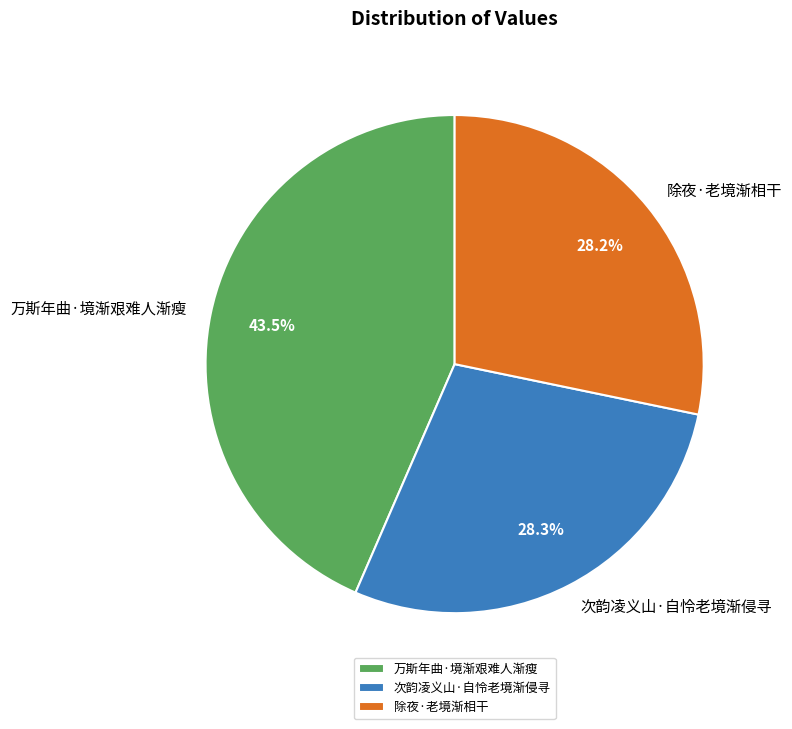

Combined, what portion of the pie is 次韵凌义山·自怜老境渐侵寻 and 万斯年曲·境渐艰难人渐瘦?

71.8%